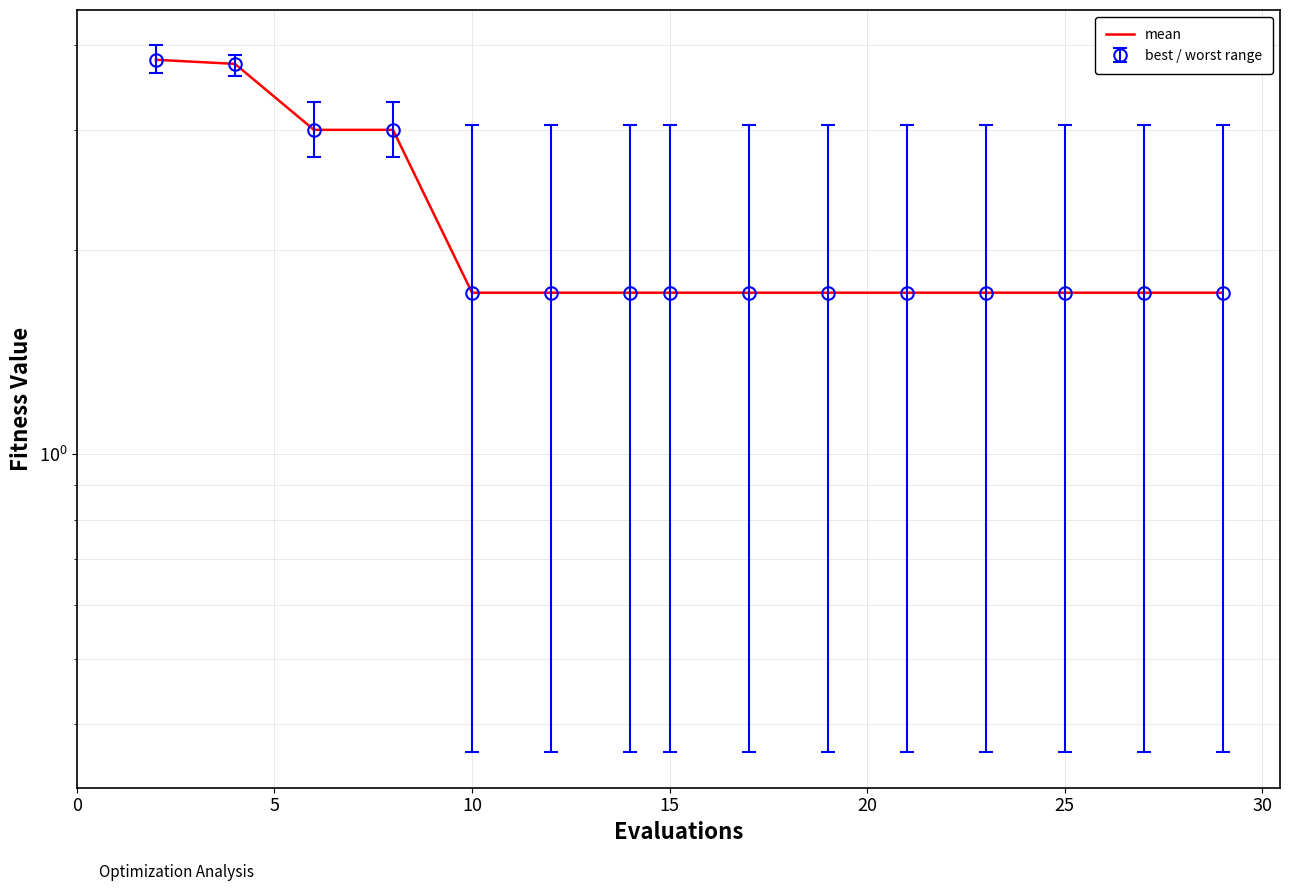

Reading left to right, what are all the values shown in this chart?

3.8	3.8	3.0	3.0	1.7	1.7	1.7	1.7	1.7	1.7	1.7	1.7	1.7	1.7	1.7